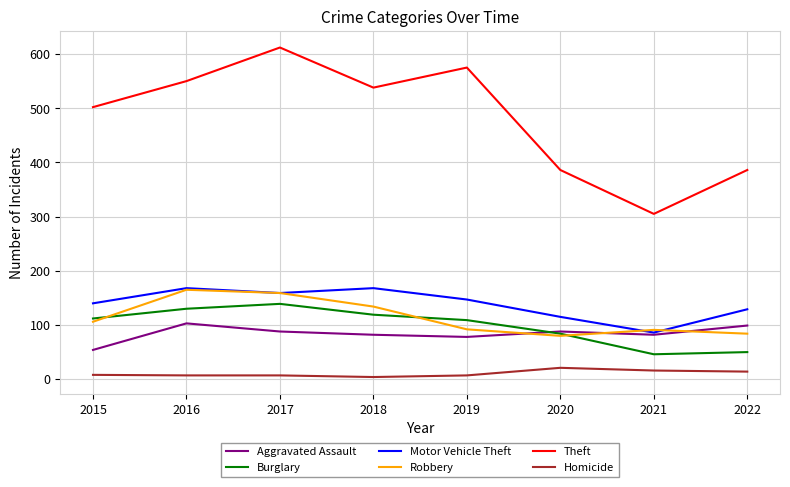

The value of Robbery at 2021 is 91. True or false?

True